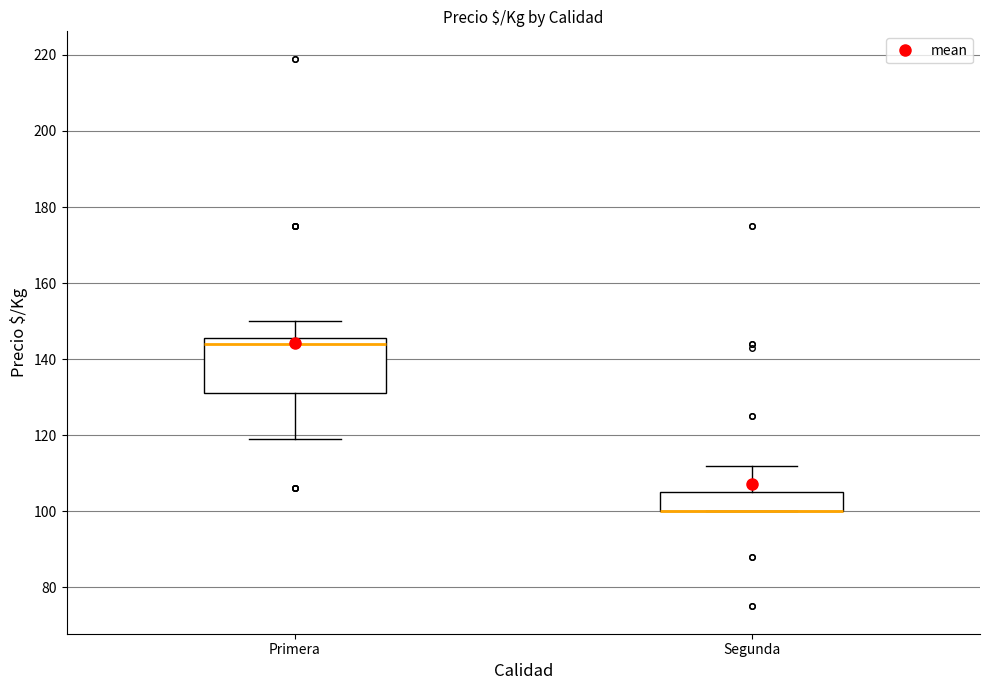

Reading left to right, read every box against the y-axis: the position of its median line, the range the box covers, and the ends of its whiskers. The values are not printed on the chart, so give them approximately, as read against the axis.

Primera: median 144, box 132 to 146, whiskers 120 to 150
Segunda: median 100 (drawn on the box's lower edge), box 100 to 106, whiskers 100 to 112